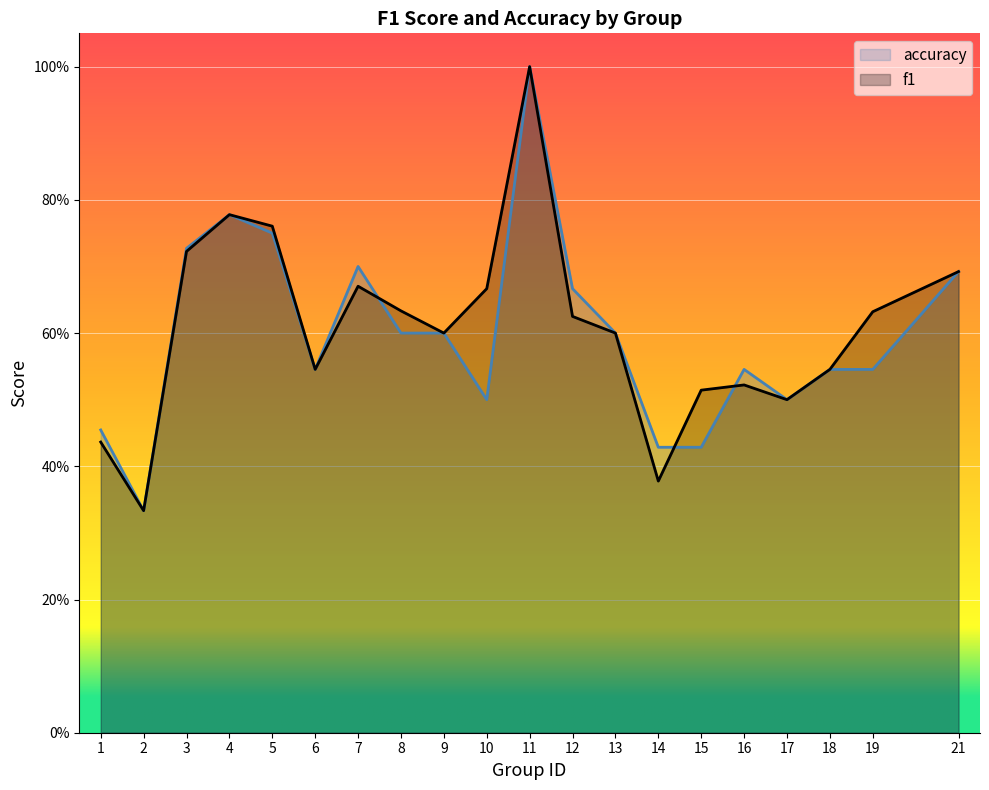

What are all the series names shown in the legend?

f1, accuracy